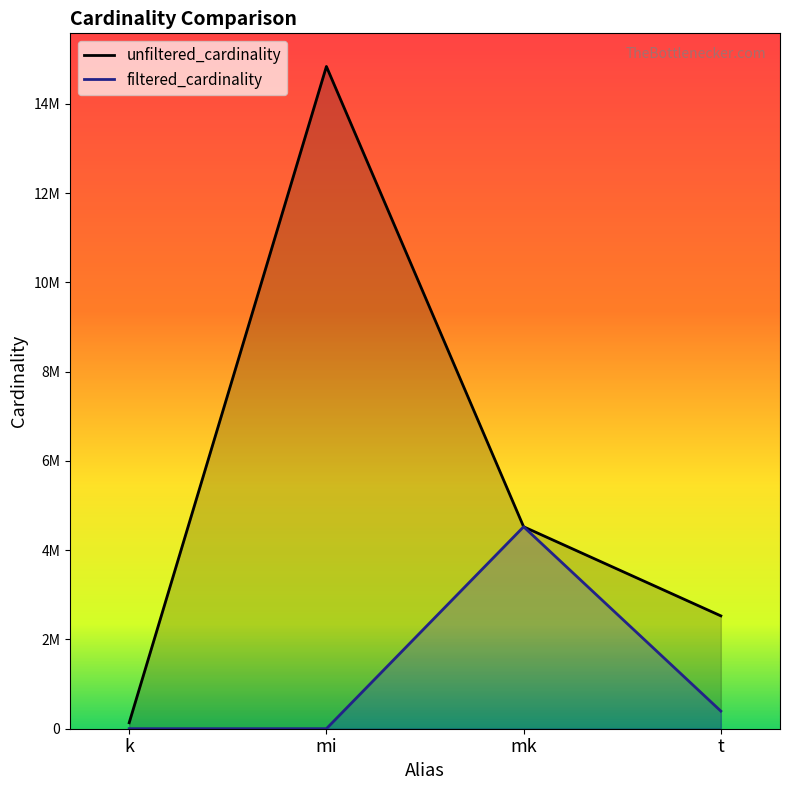

Which series has the largest range (max minus min)?

unfiltered_cardinality